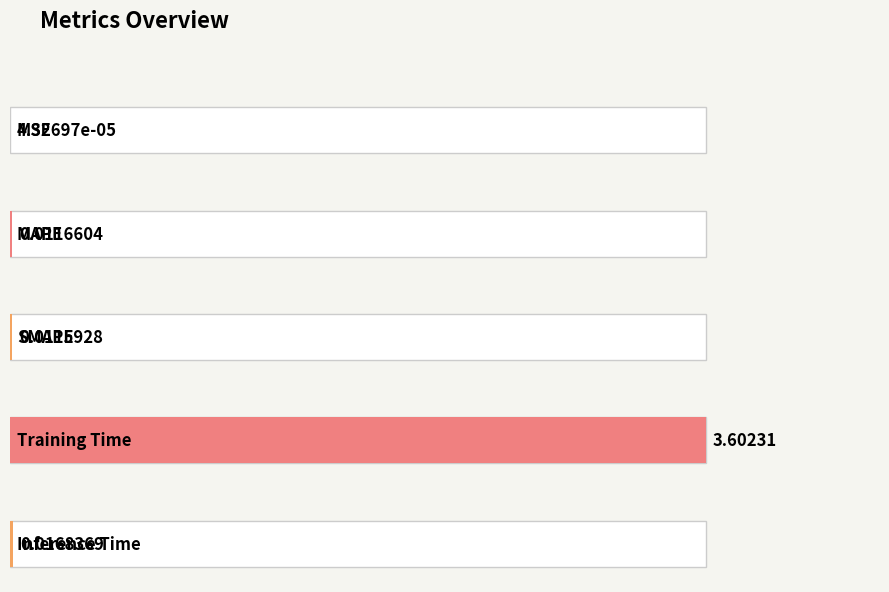

List the labels in order of value, largest first.

Training Time, Inference Time, MAPE, SMAPE, MSE